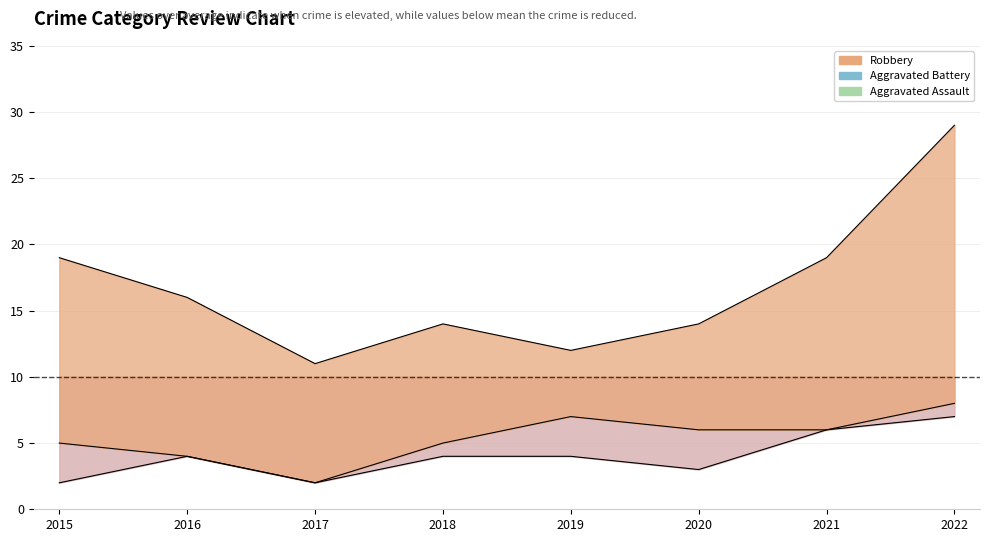

True or false: Aggravated Battery and Robbery intersect in this chart.

False